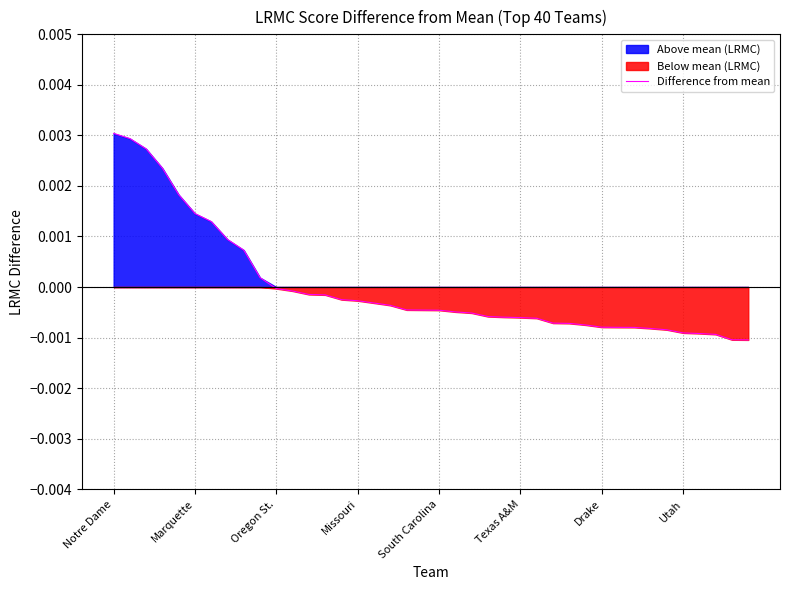

What position from the left is 31?

32